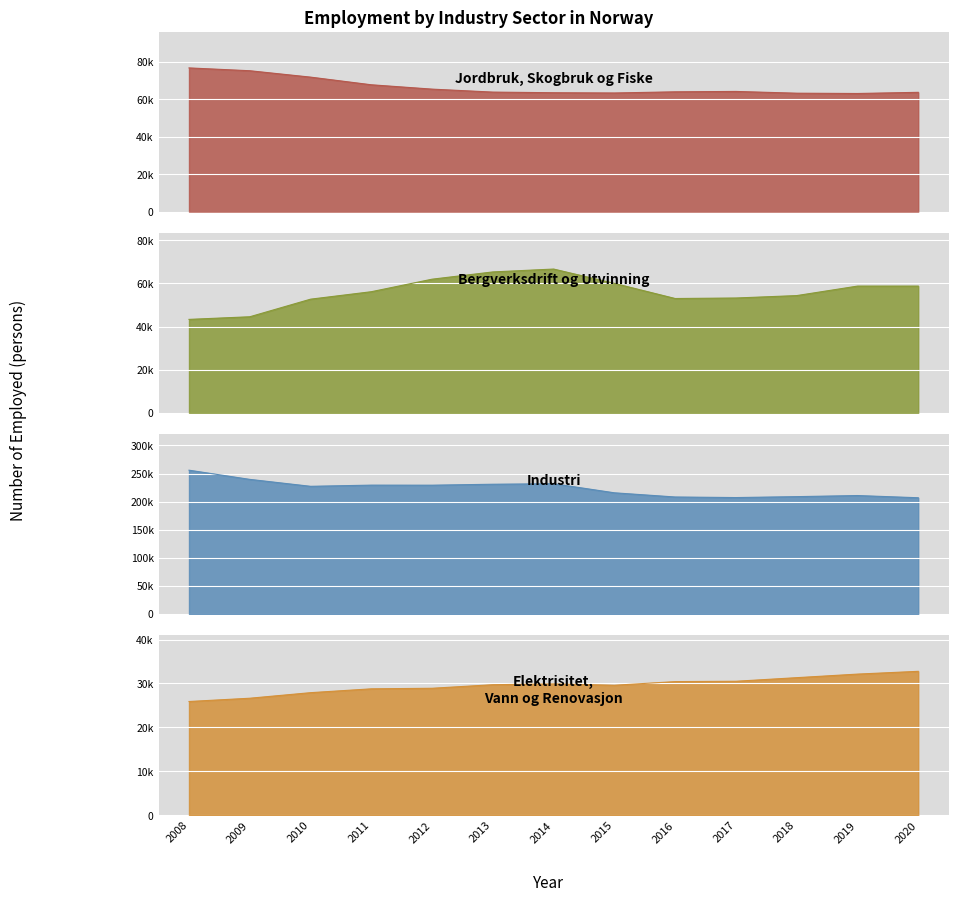

What is the difference between the Elektrisitet, Vann og Renovasjon values at 2019 and 2010?

4232